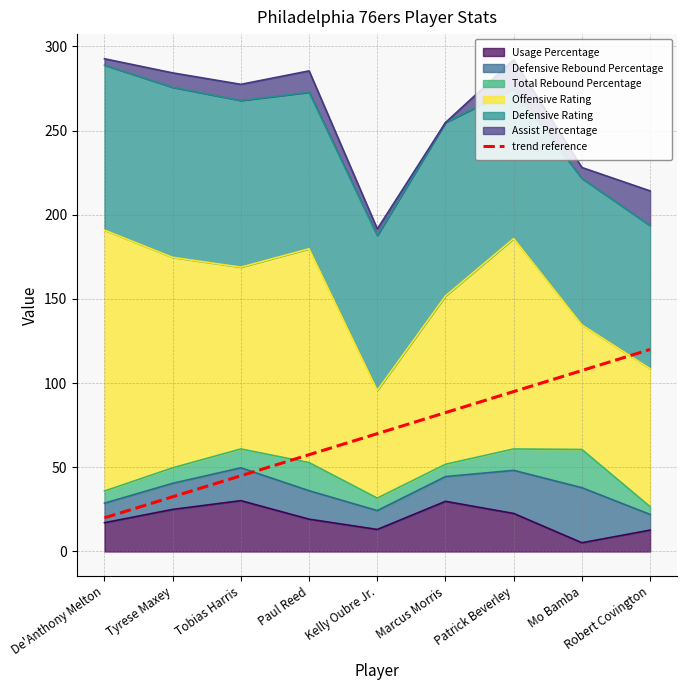

Where does the data first go above 70?

Marcus Morris